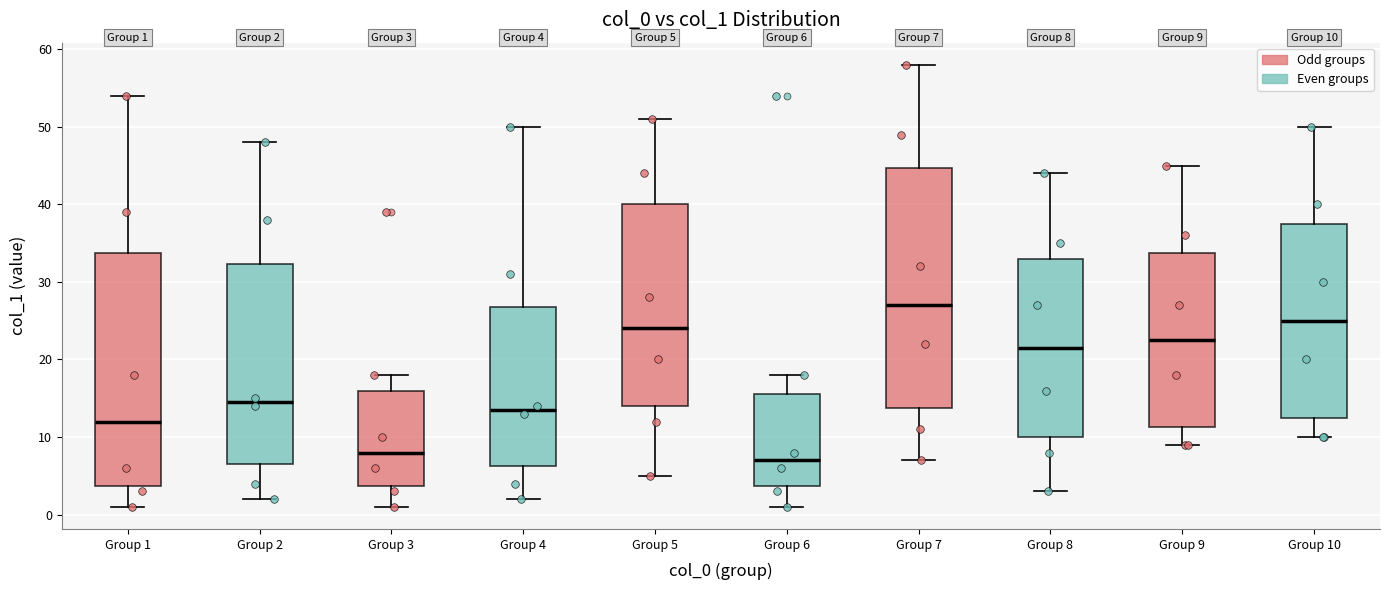

Which box has the highest median line?

Group 7